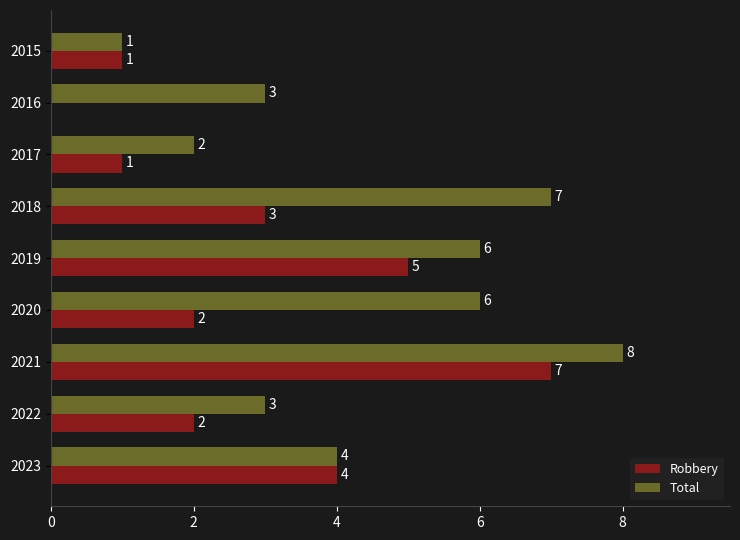

What is the maximum value shown in the chart?

8